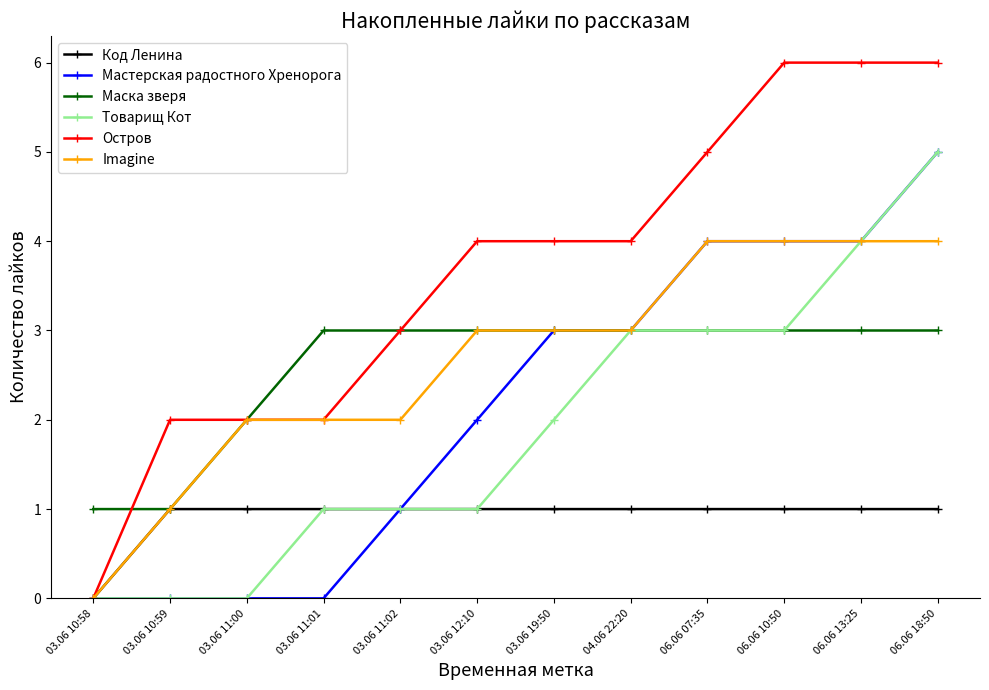

Which series has the largest range (max minus min)?

Остров